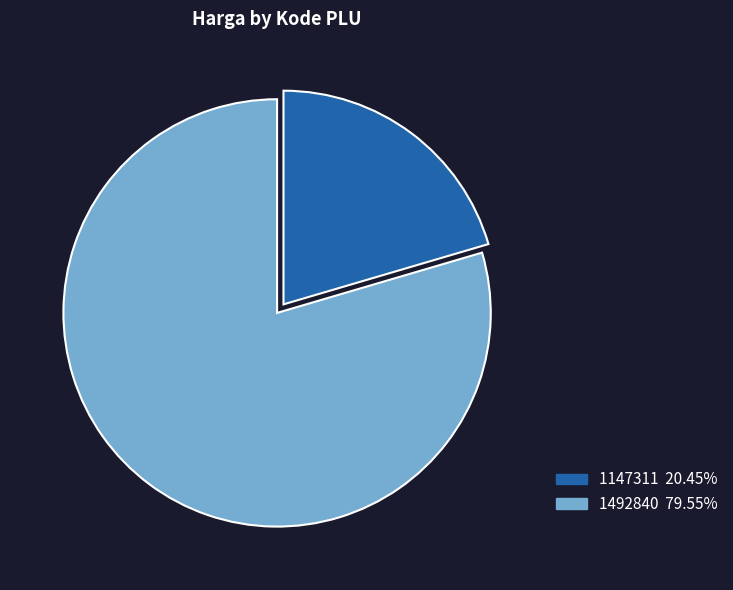

Does 1147311 represent more than half of the total?

No